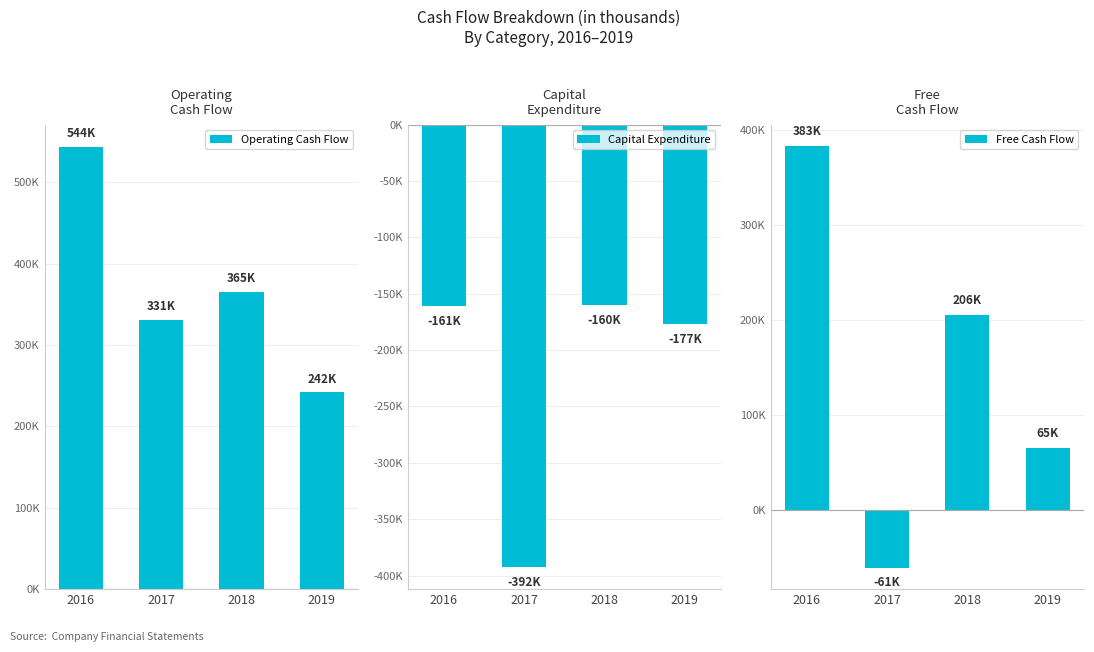

What is the value of the Free Cash Flow bar at the 2nd from the left?

-61048